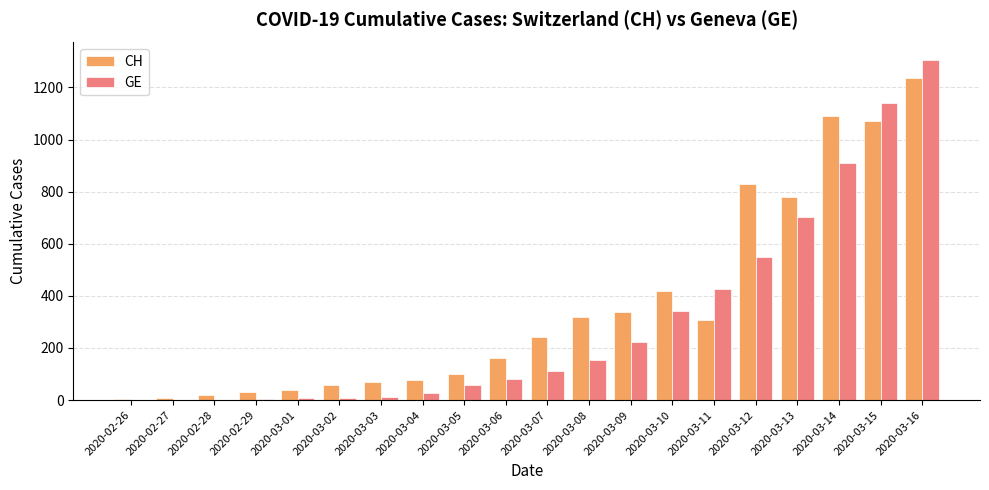

Which series changed the most between 2020-02-26 and 2020-03-14?

CH